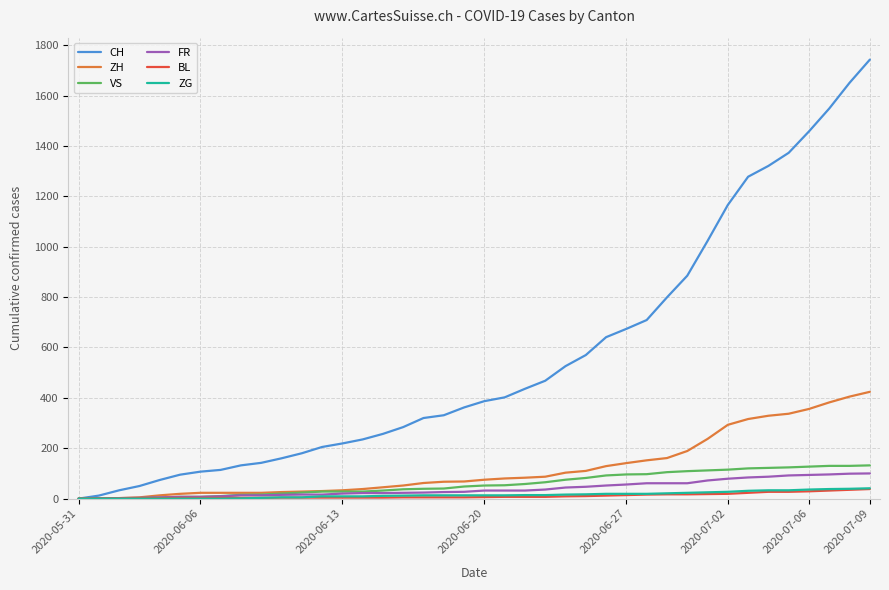

Which series has the widest spread of values?

CH